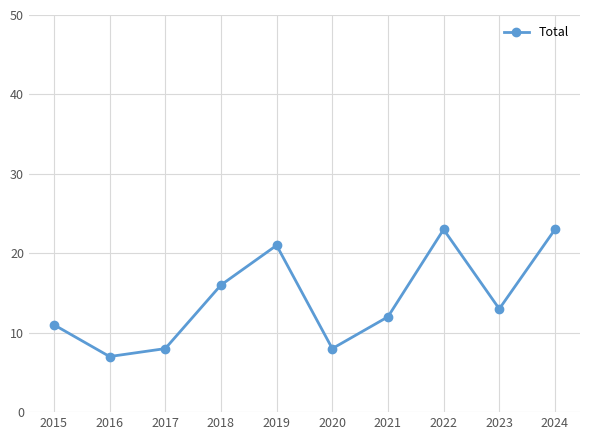

Approximately how many times larger is the value at 2019 compared to 2023?

1.6